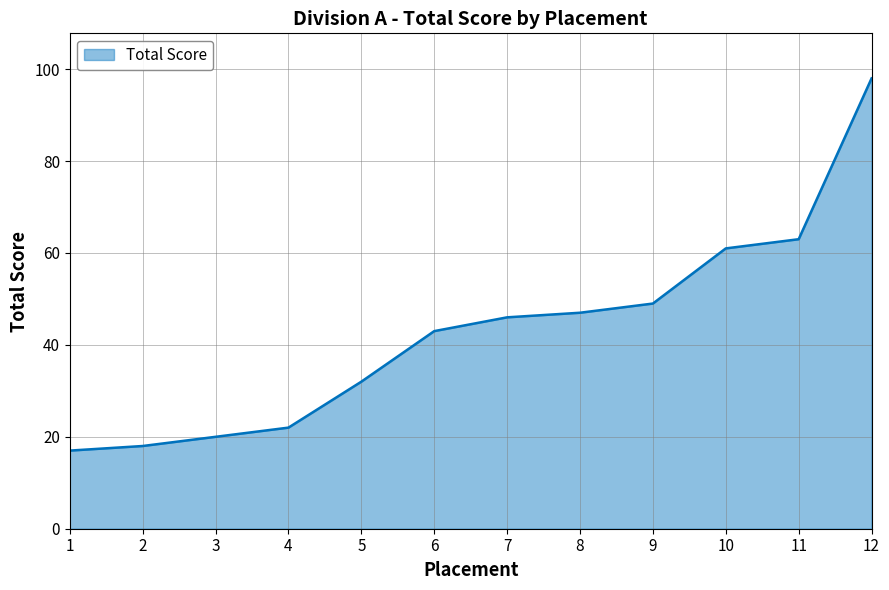

Between 6 and 8, which is larger?

8